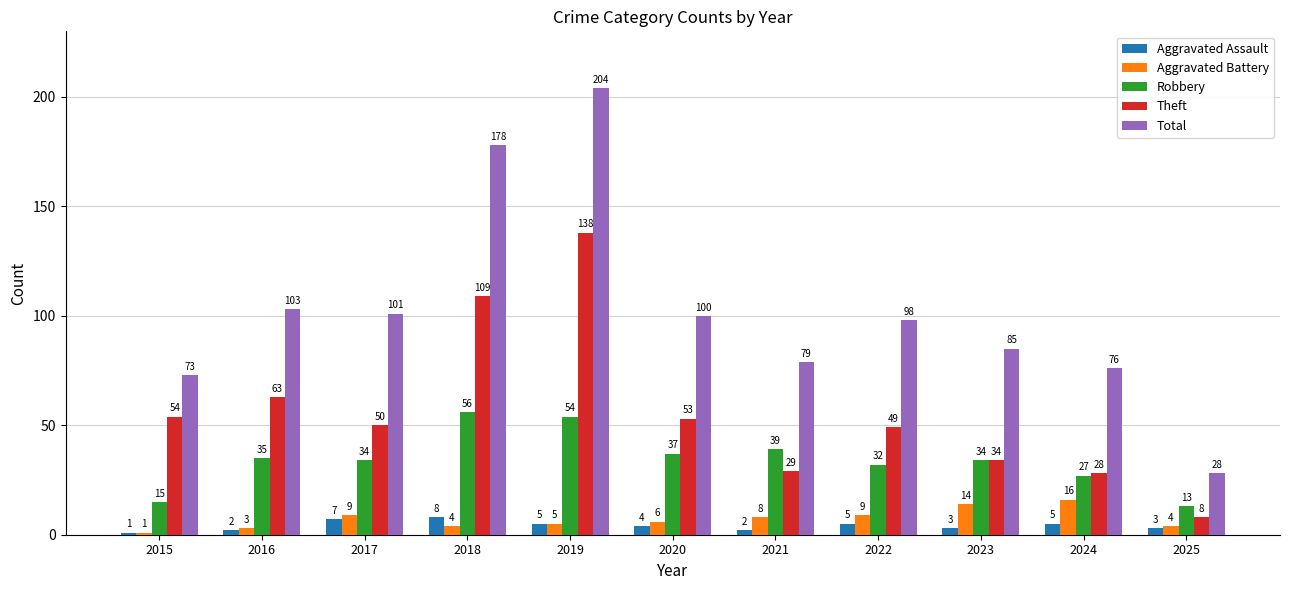

Between 2015 and 2020, which series saw the biggest shift?

Total